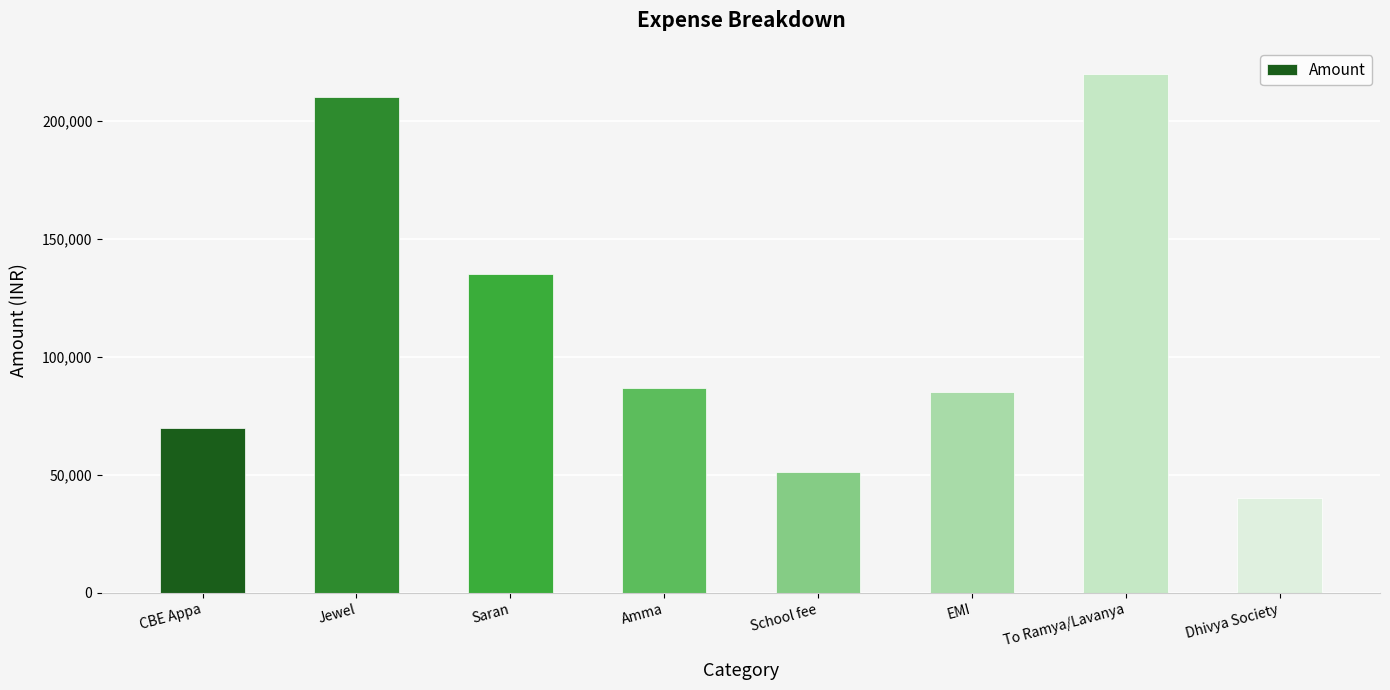

Count the number of data series in this chart.

1